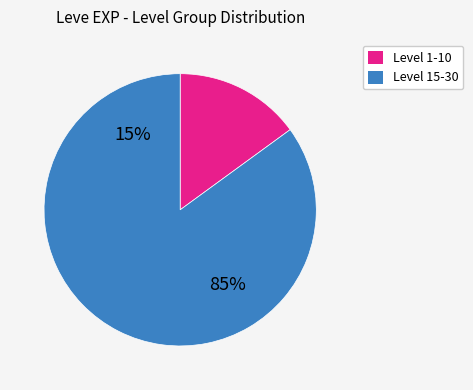

True or false: 5 accounts for 3% of the total.

False